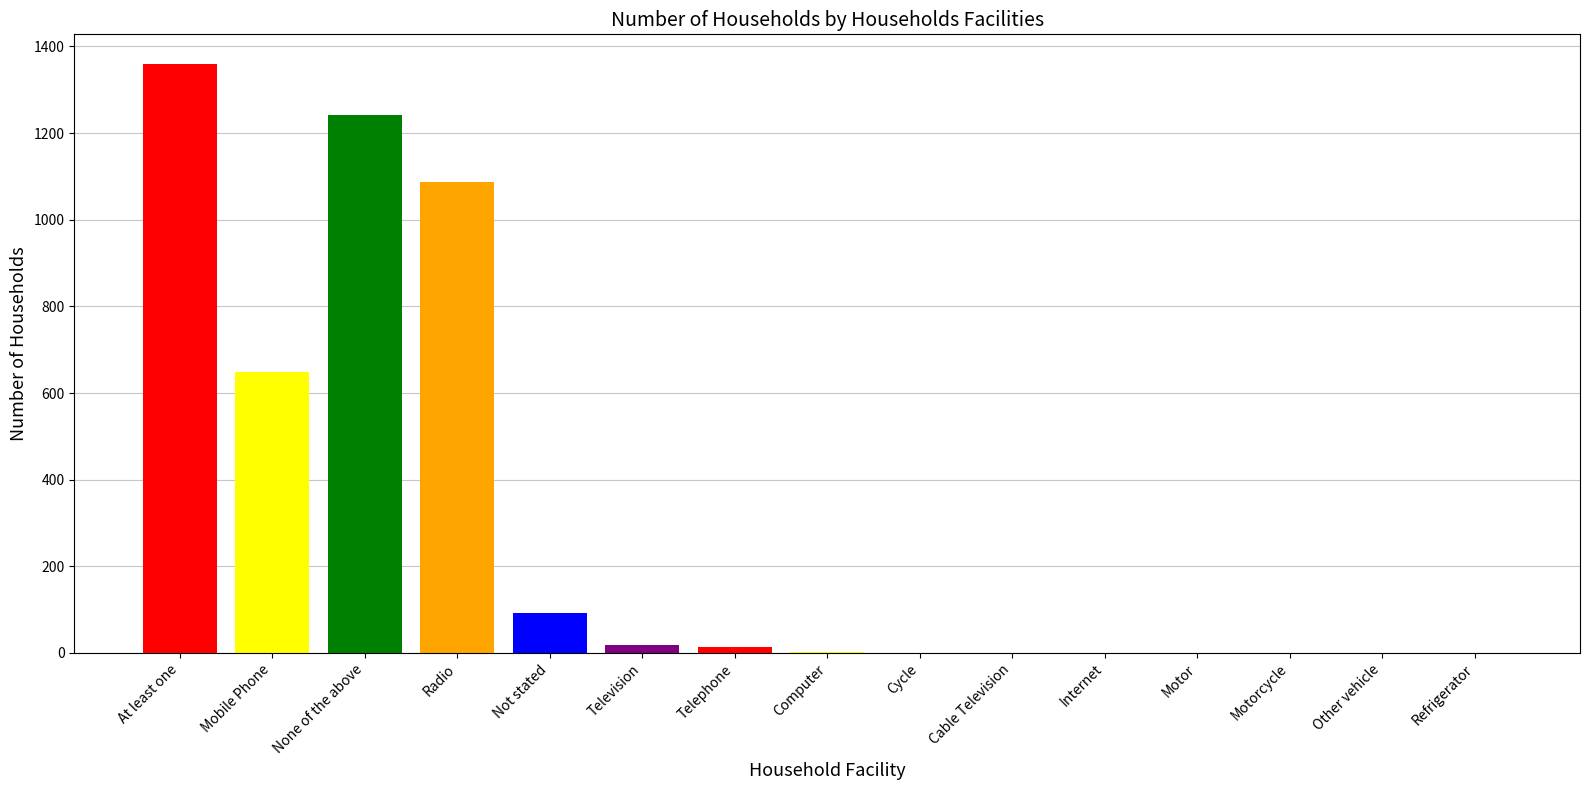

What is the maximum value shown in the chart?

1360